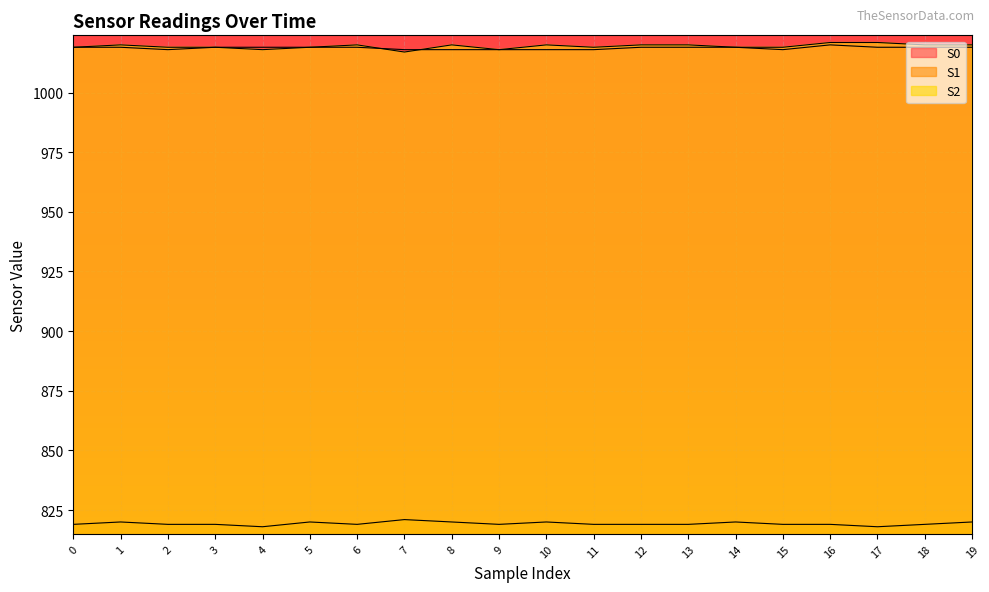

What is the value of the S0 point at the 14th from the left?

1019